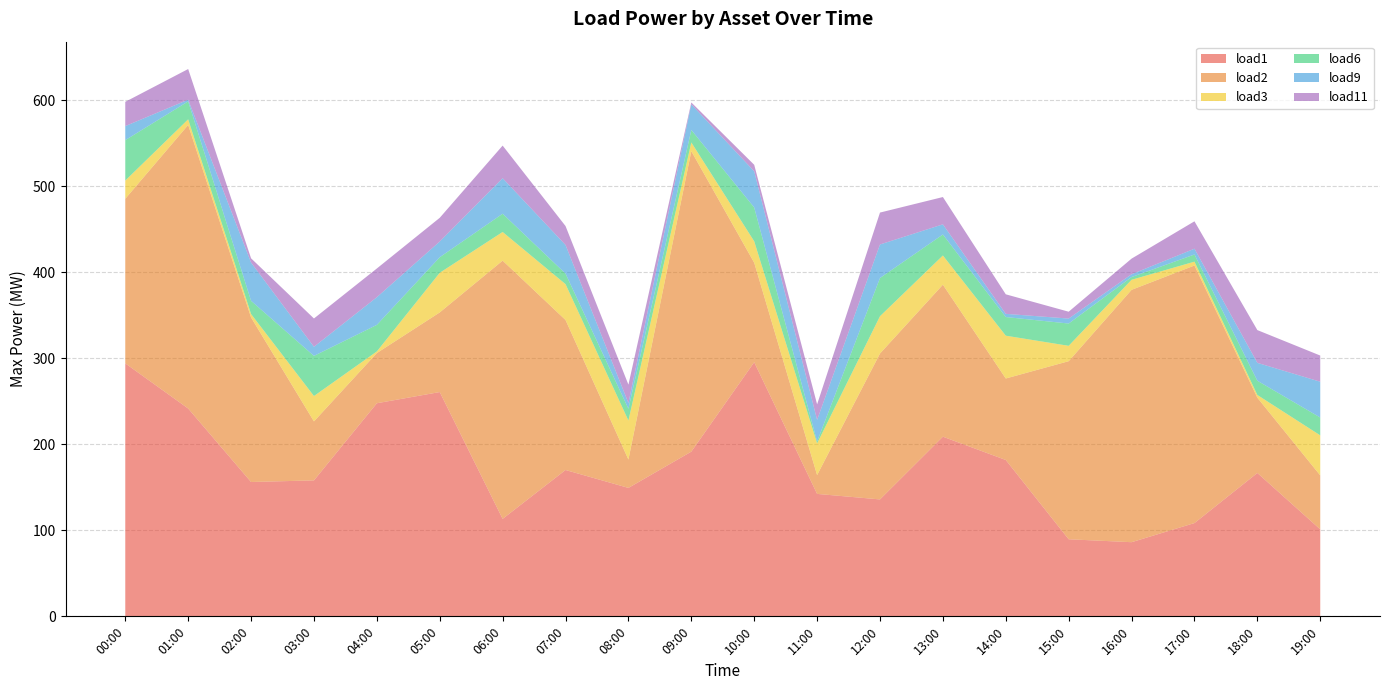

Reading left to right, what are all the values shown in this chart?

load1: 00:00=294.2	01:00=241.7	02:00=156.2	03:00=158.1	04:00=247.8	05:00=260.9	06:00=113.3	07:00=170.2	08:00=149.4	09:00=191.6	10:00=295.6	11:00=142.4	12:00=136.0	13:00=208.9	14:00=181.8	15:00=89.6	16:00=86.2	17:00=108.5	18:00=166.8	19:00=101.2
load2: 00:00=191.4	01:00=329.8	02:00=191.4	03:00=68.6	04:00=58.4	05:00=92.6	06:00=300.3	07:00=174.5	08:00=33.0	09:00=349.4	10:00=115.7	11:00=21.9	12:00=169.7	13:00=176.8	14:00=94.8	15:00=207.1	16:00=293.5	17:00=299.5	18:00=87.5	19:00=62.7
load3: 00:00=21.2	01:00=6.6	02:00=4.0	03:00=29.5	04:00=1.9	05:00=46.1	06:00=33.3	07:00=41.7	08:00=45.4	09:00=10.1	10:00=24.9	11:00=36.9	12:00=43.4	13:00=33.9	14:00=49.8	15:00=17.9	16:00=11.7	17:00=4.5	18:00=3.2	19:00=46.6
load6: 00:00=47.0	01:00=20.9	02:00=15.4	03:00=46.7	04:00=30.9	05:00=18.1	06:00=21.2	07:00=12.2	08:00=13.7	09:00=14.5	10:00=39.4	11:00=2.2	12:00=44.4	13:00=24.4	14:00=21.7	15:00=25.9	16:00=3.2	17:00=8.3	18:00=16.6	19:00=20.7
load9: 00:00=16.3	01:00=1.9	02:00=44.5	03:00=10.6	04:00=32.2	05:00=18.3	06:00=41.3	07:00=33.3	08:00=6.7	09:00=29.8	10:00=42.1	11:00=25.1	12:00=39.0	13:00=11.8	14:00=3.7	15:00=5.8	16:00=3.3	17:00=6.7	18:00=20.8	19:00=41.6
load11: 00:00=28.2	01:00=35.7	02:00=5.0	03:00=32.9	04:00=33.4	05:00=27.6	06:00=37.9	07:00=22.0	08:00=21.3	09:00=2.2	10:00=7.6	11:00=18.1	12:00=37.1	13:00=31.8	14:00=22.7	15:00=8.0	16:00=18.1	17:00=31.9	18:00=38.1	19:00=30.4